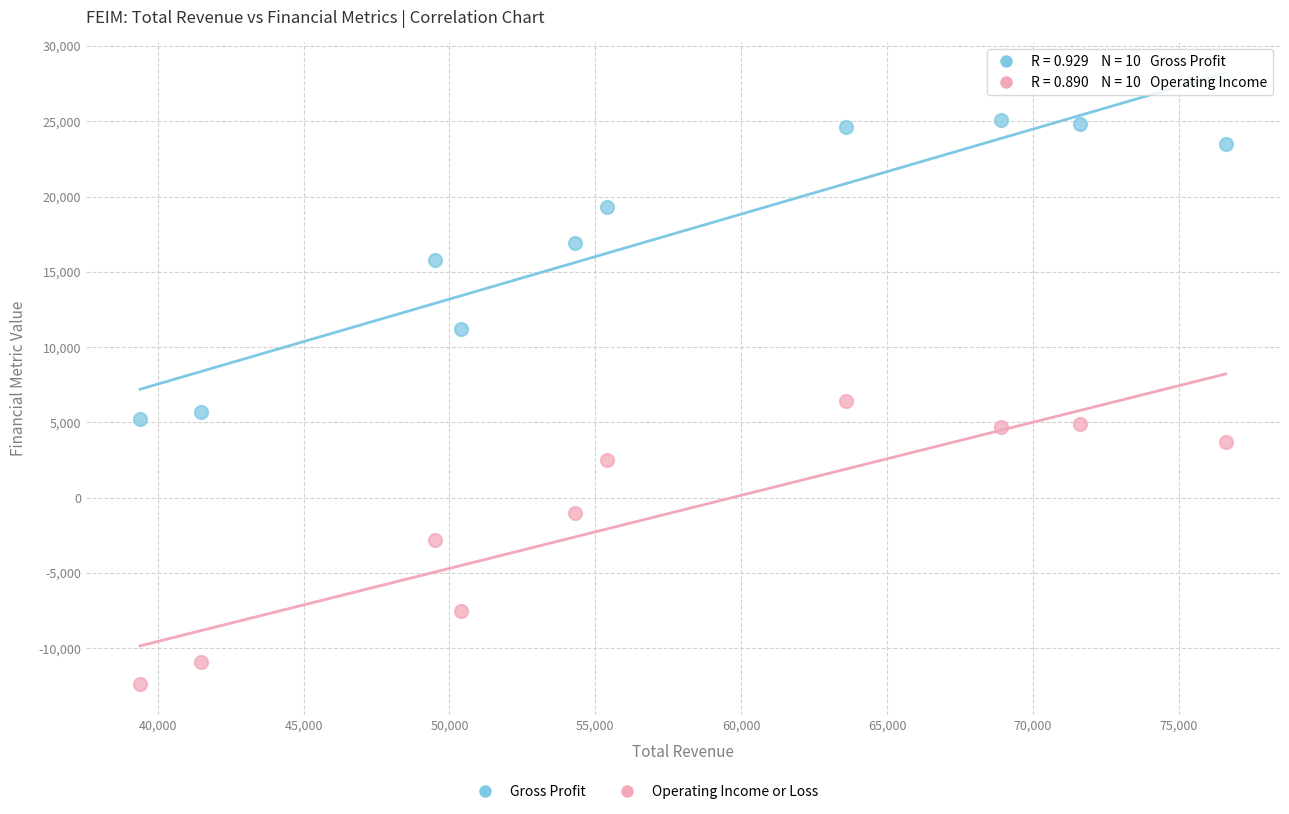

Which series contains the lowest Y value?

Operating Income or Loss